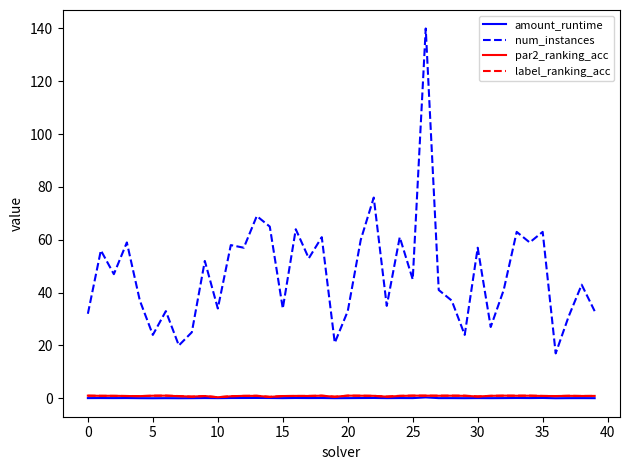

Which series has the widest spread of values?

num_instances